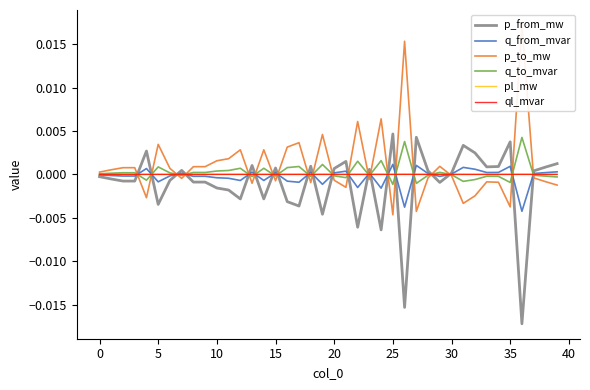

How many distinct data groups are displayed?

6